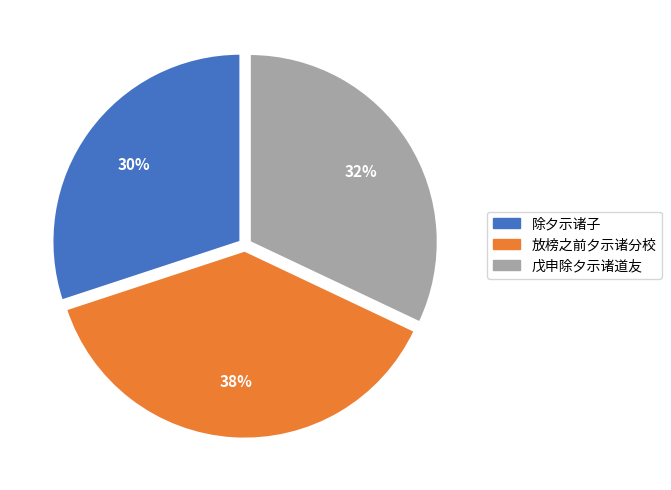

Is there a majority slice in this chart?

No